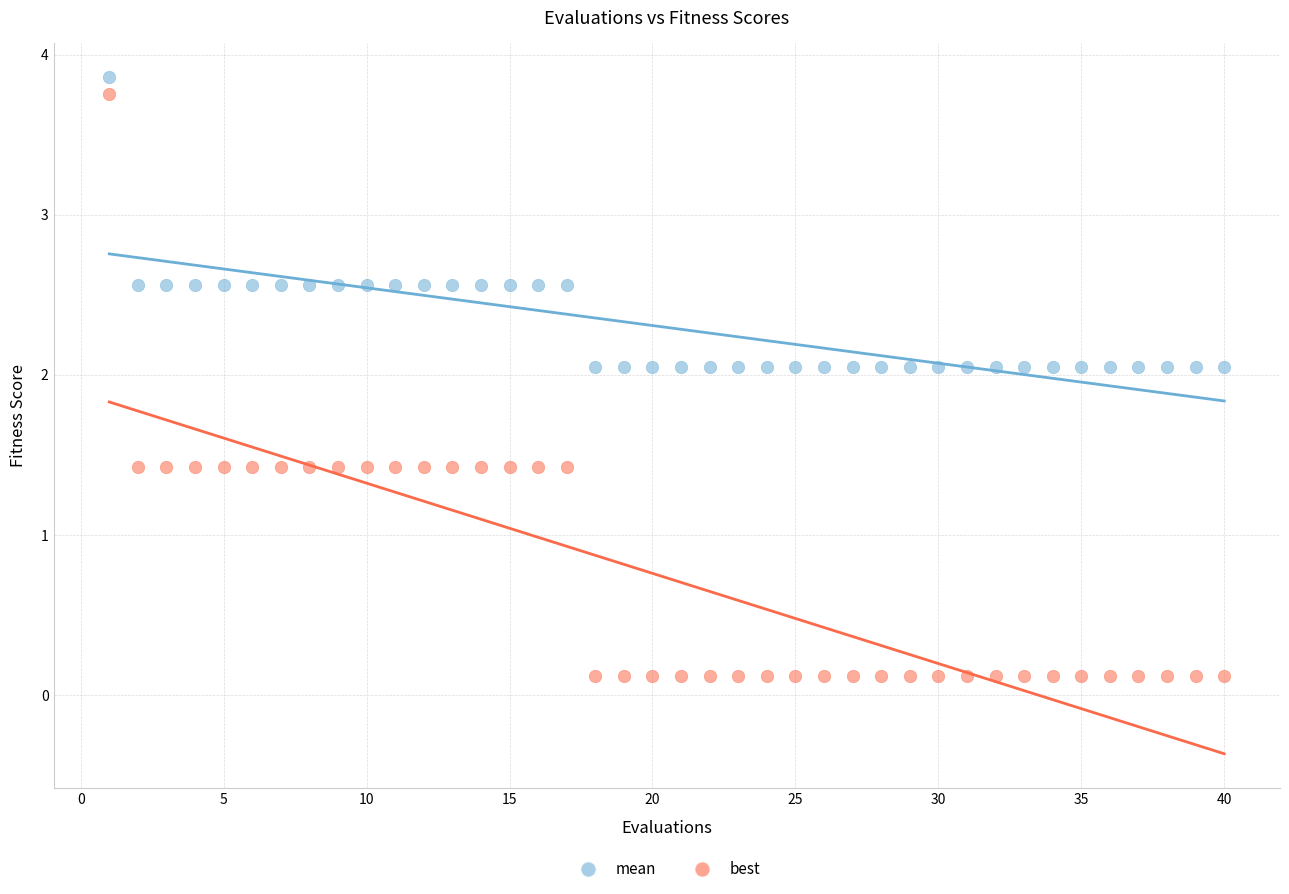

Across all data points, what is the range of Y values (max minus min)?

3.7